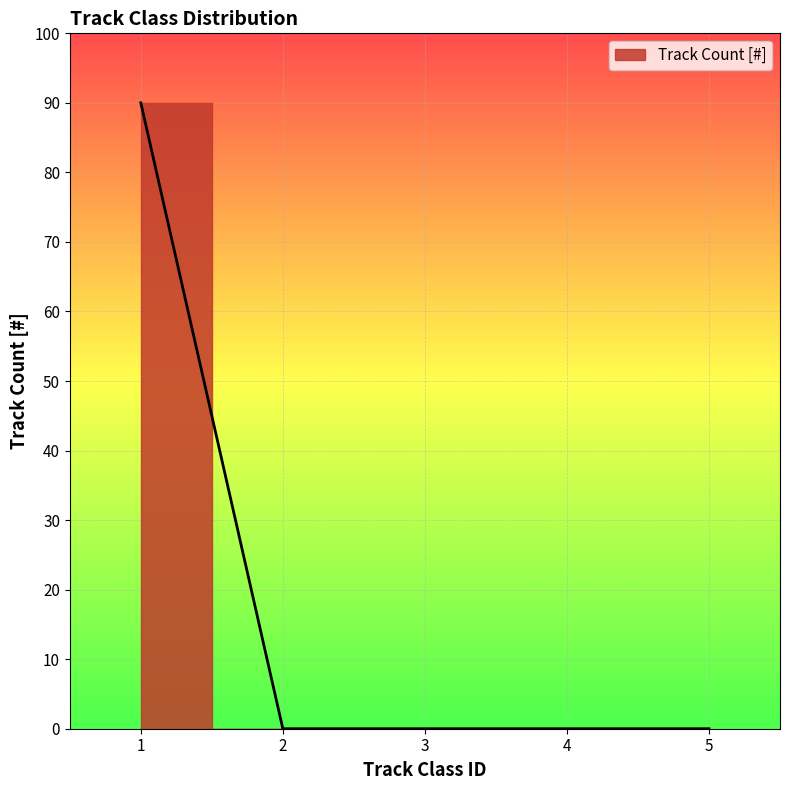

Is it true that the value at 3 is 0?

True